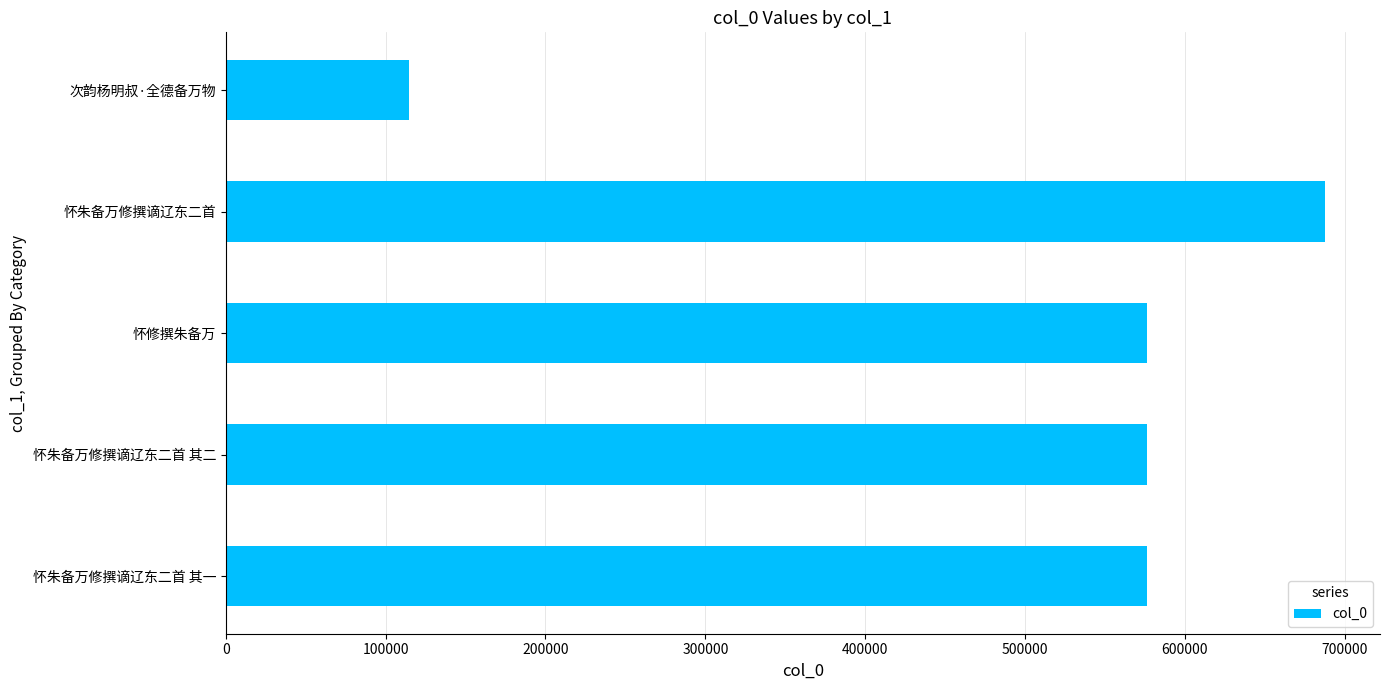

The value at 怀朱备万修撰谪辽东二首 其一 is 576097. True or false?

True